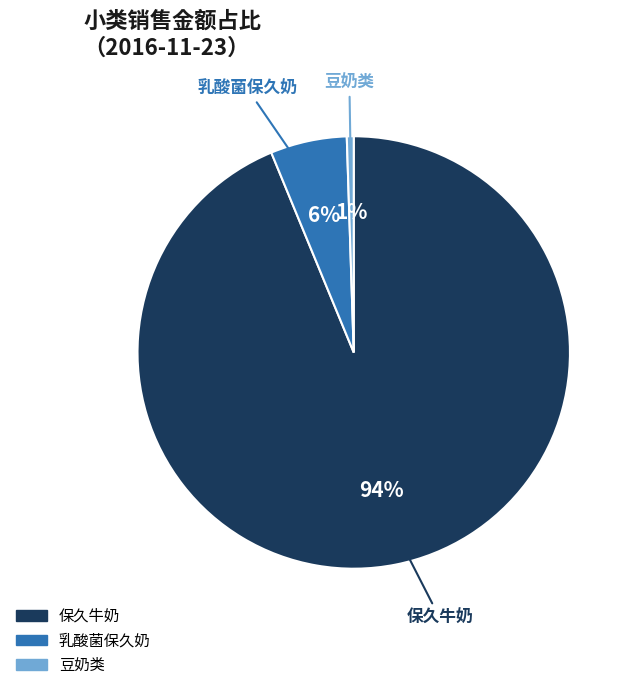

Does any single category account for the majority?

Yes